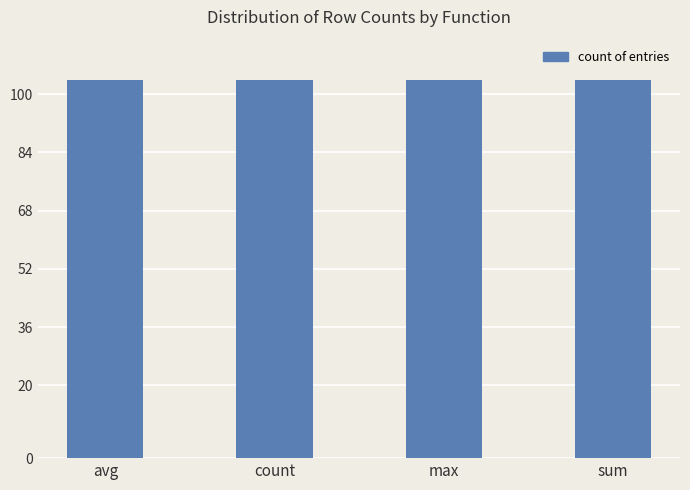

At how many categories does at least one series exceed 6?

4